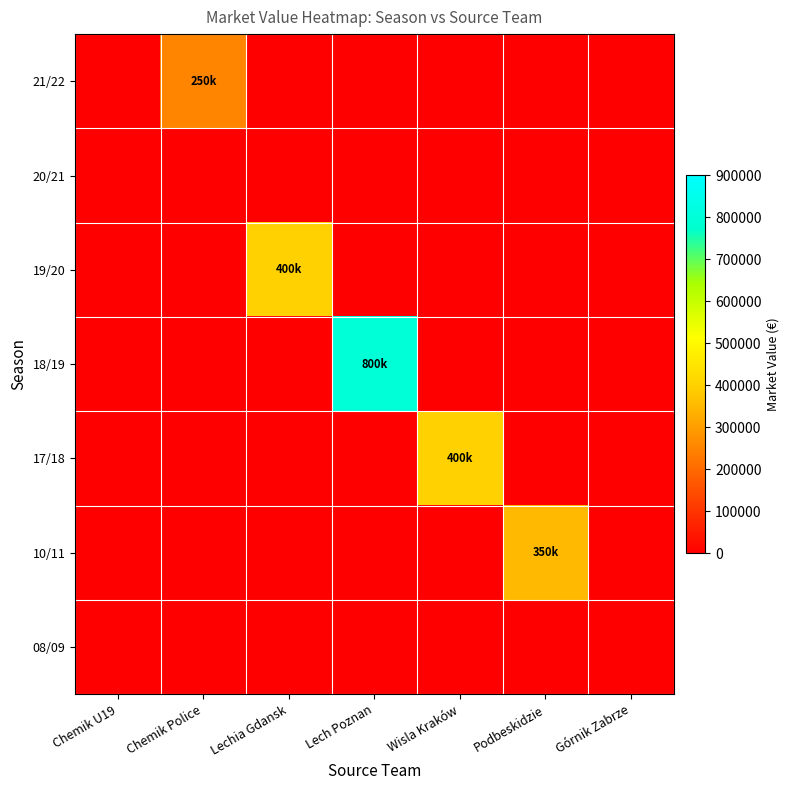

What is the maximum value shown in the chart?

800000